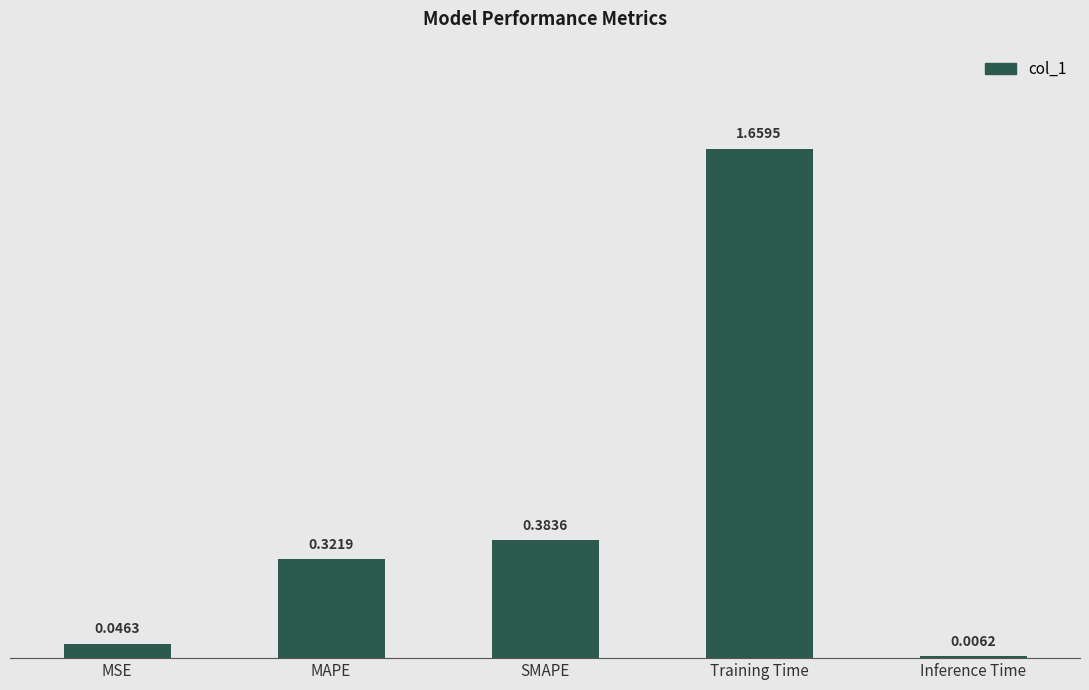

Which category has the lowest value across all series?

Inference Time